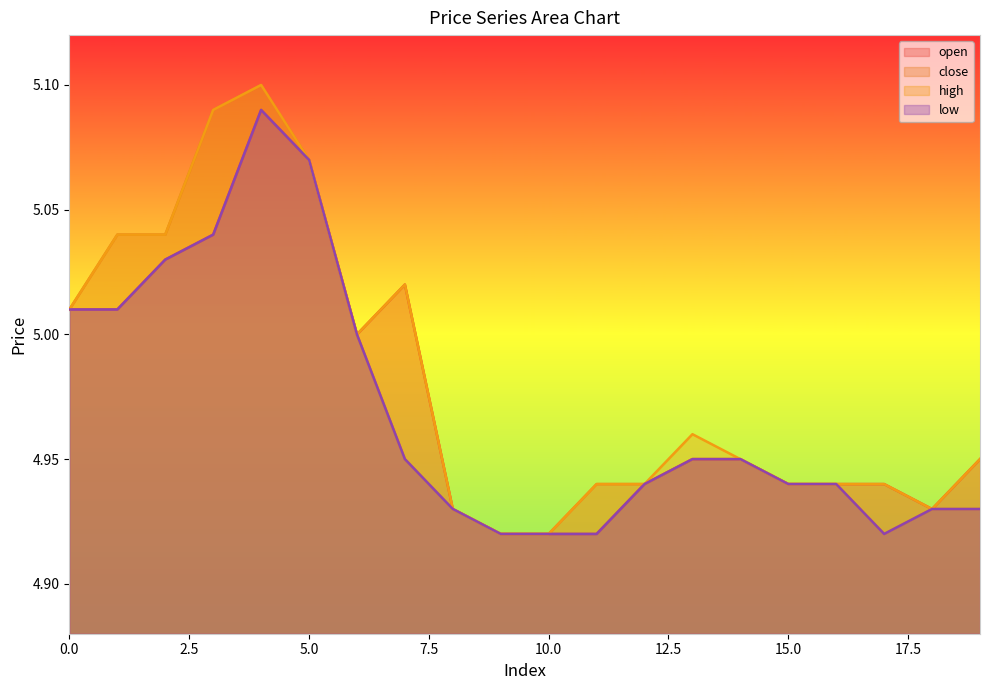

What is the difference between the close values at 10 and 5?

0.2